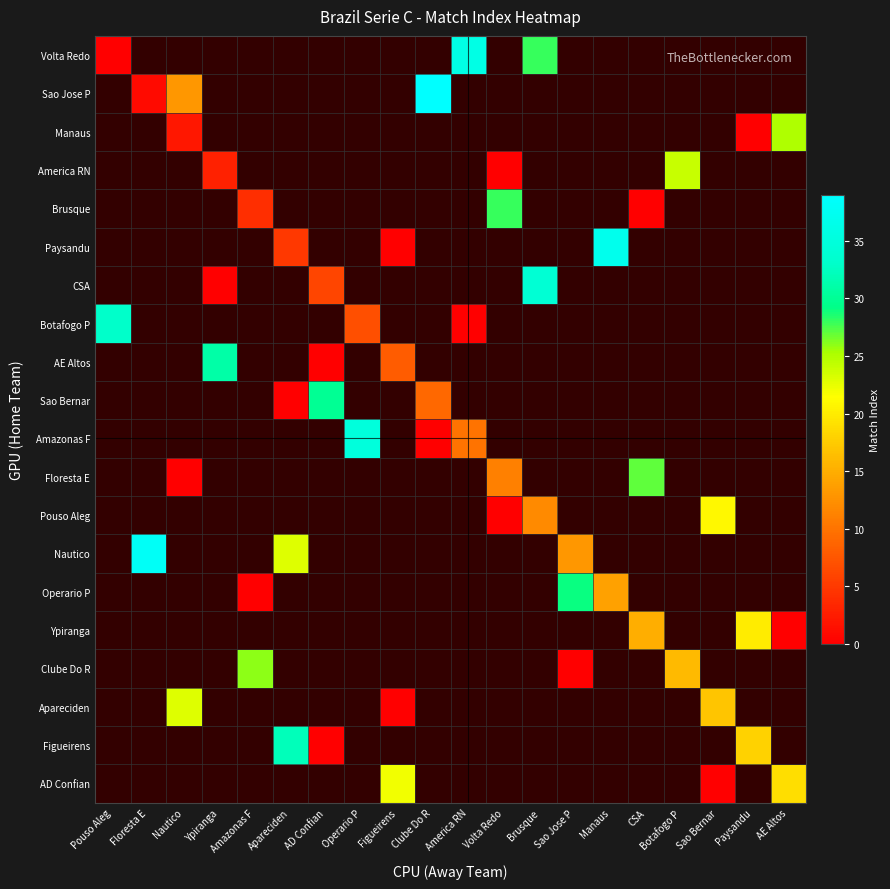

What is the smallest value displayed?

-1